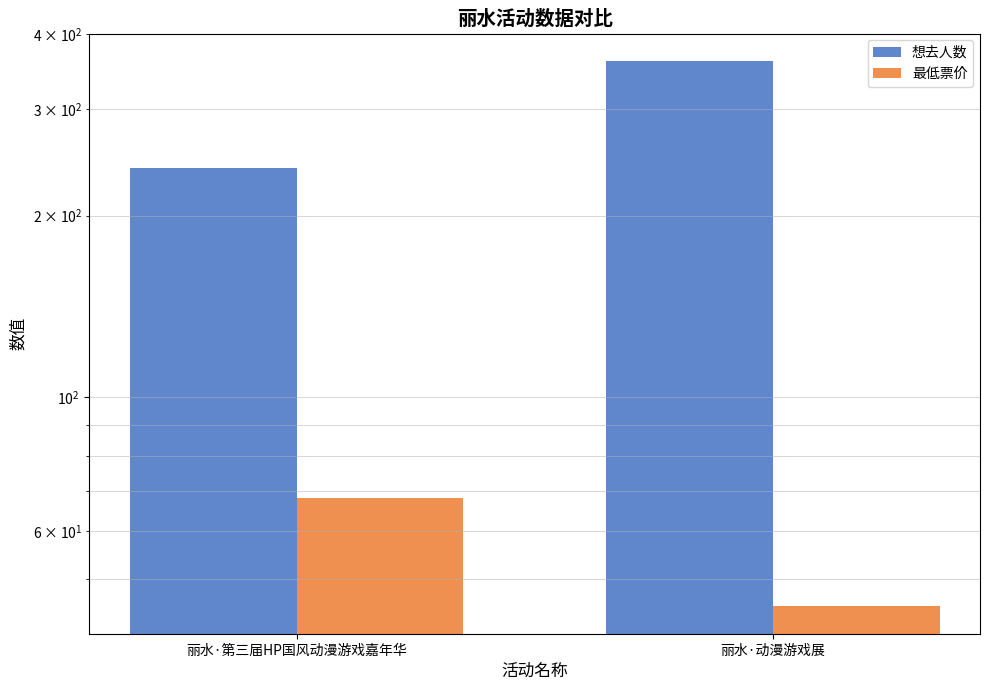

At how many categories does at least one series exceed 307?

1